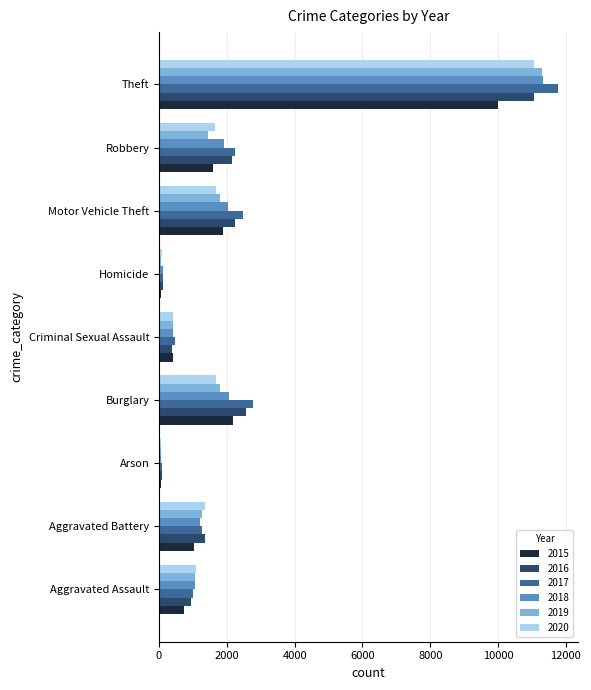

At which label does 2020 reach its peak?

Theft